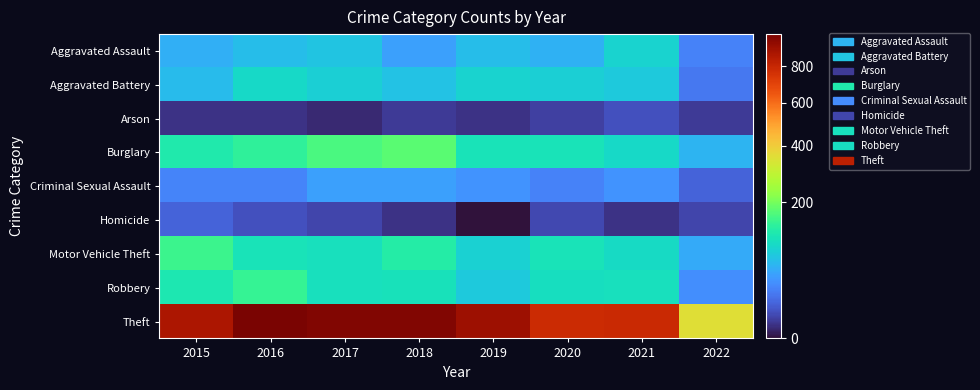

Rank the series by their maximum value, from lowest to highest.

Arson, Homicide, Criminal Sexual Assault, Aggravated Assault, Aggravated Battery, Robbery, Motor Vehicle Theft, Burglary, Theft